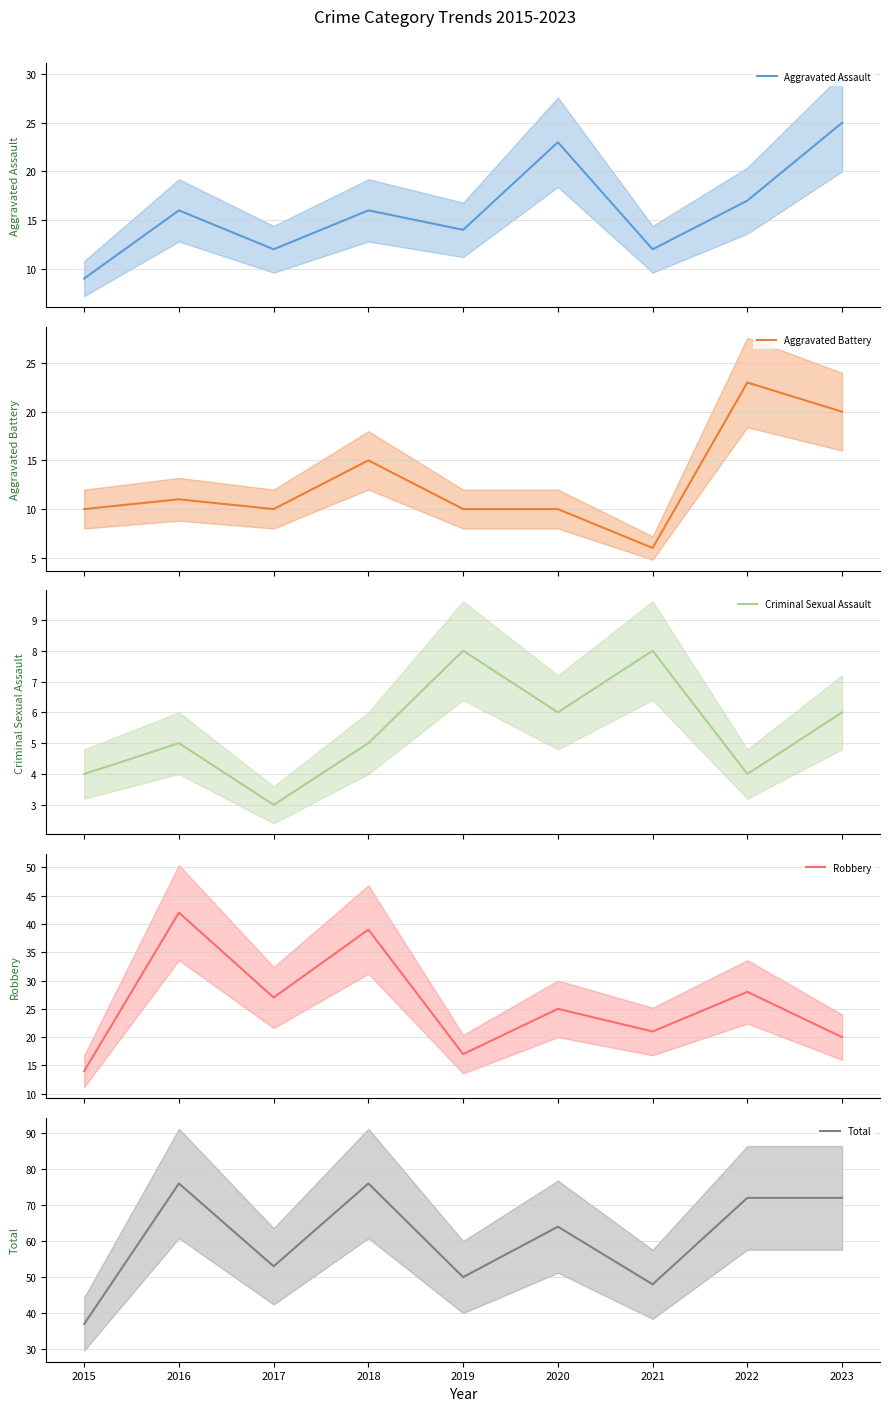

True or false: Aggravated Battery and Total cross at least once.

False